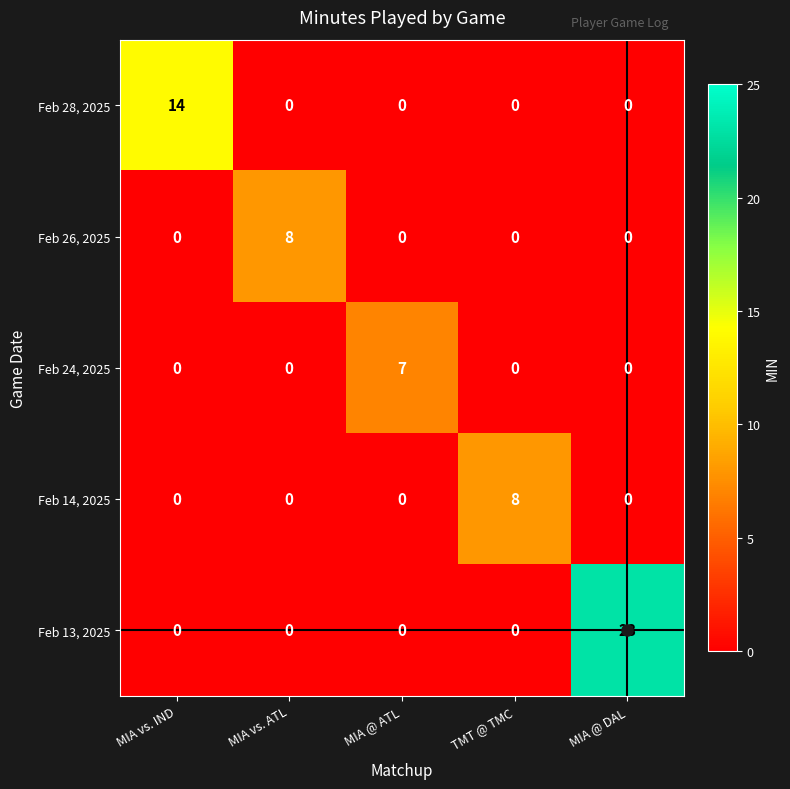

The Feb 26, 2025 series shows 3 at MIA vs. ATL. True or false?

False